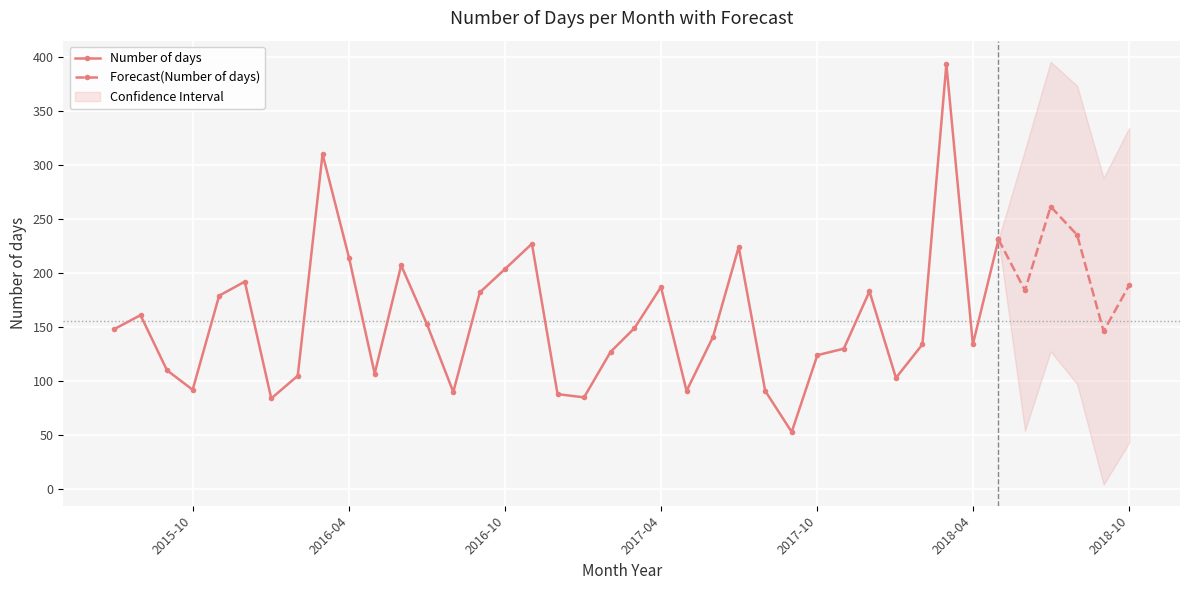

At which category does the chart reach its minimum across all series?

2017-09-01